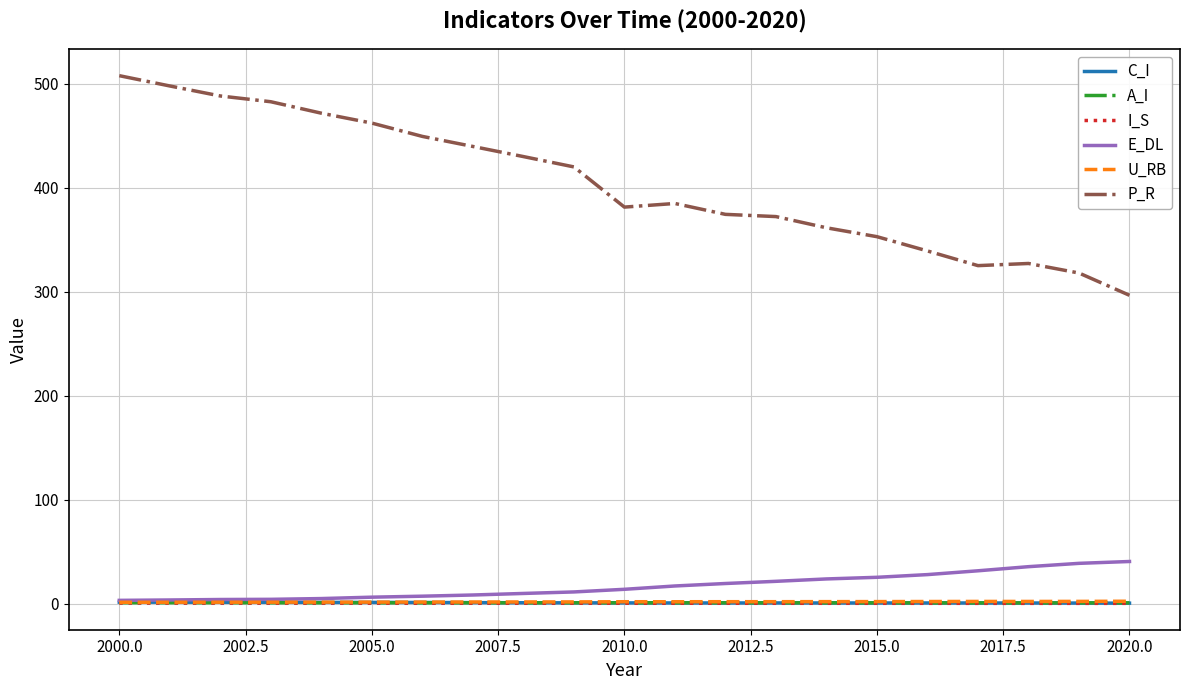

True or false: P_R and I_S intersect in this chart.

False